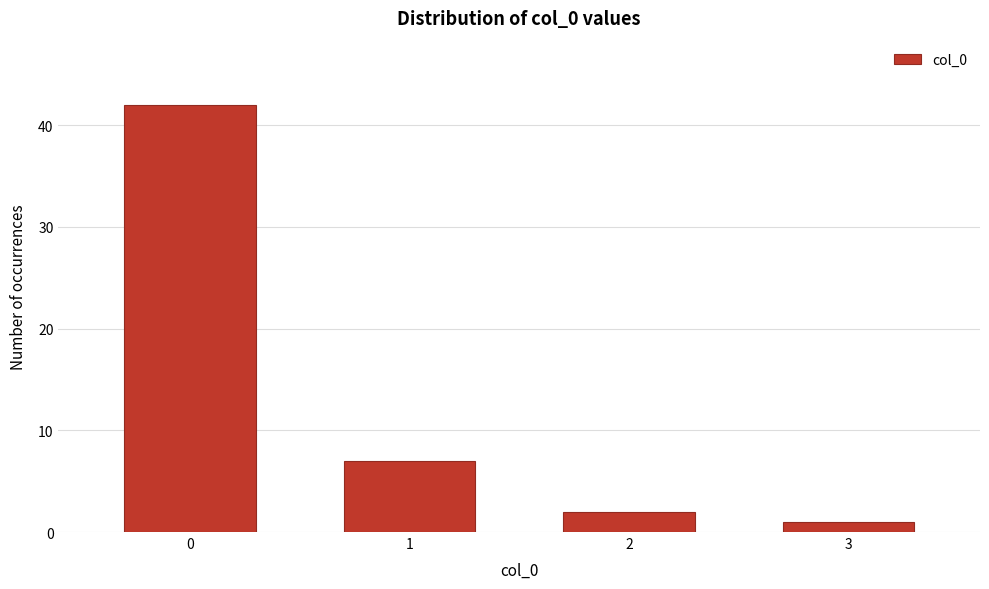

Reading left to right, list all the values displayed in this chart.

42	7	2	1